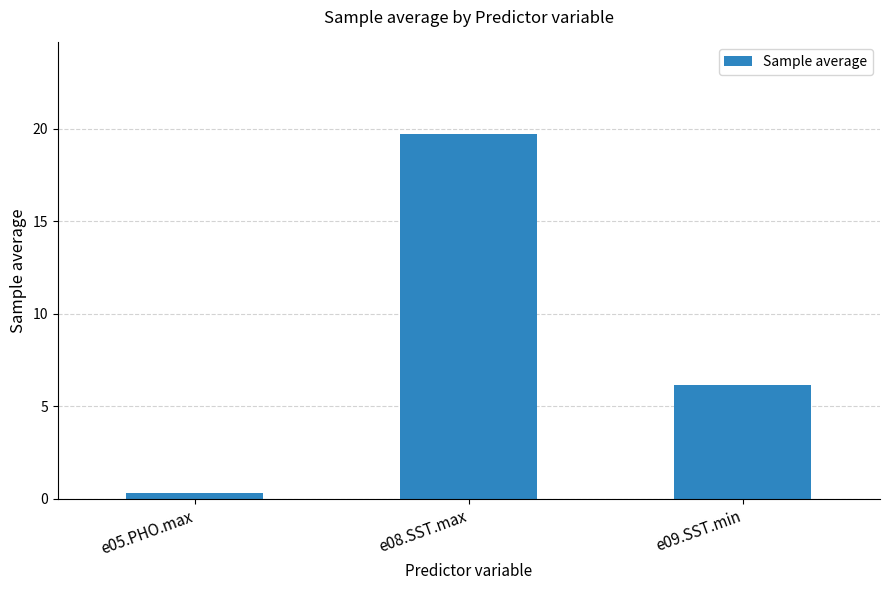

Are the bars grouped side by side (vs. stacked)?

No